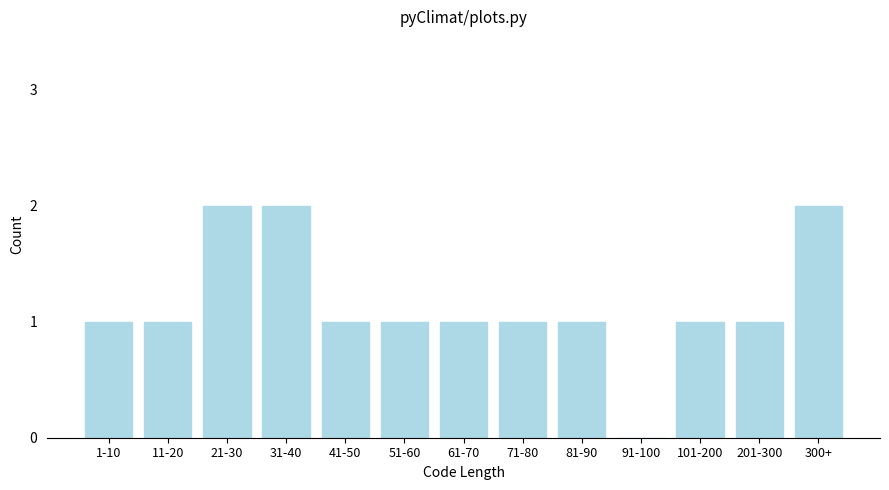

Reading right to left, what are all the values shown in this chart?

300+=2	201-300=1	101-200=1	91-100=0	81-90=1	71-80=1	61-70=1	51-60=1	41-50=1	31-40=2	21-30=2	11-20=1	1-10=1